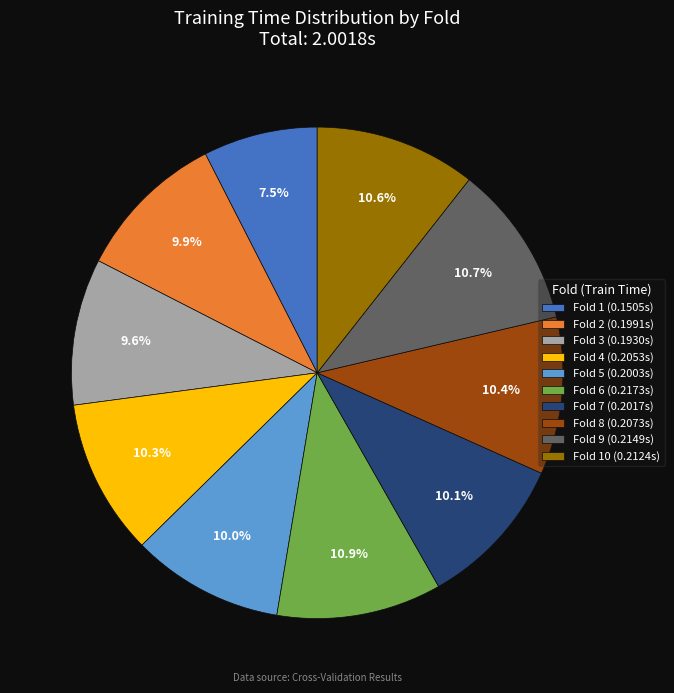

Which has a higher value, Fold 2 (0.1991s) or Fold 1 (0.1505s)?

Fold 2 (0.1991s)